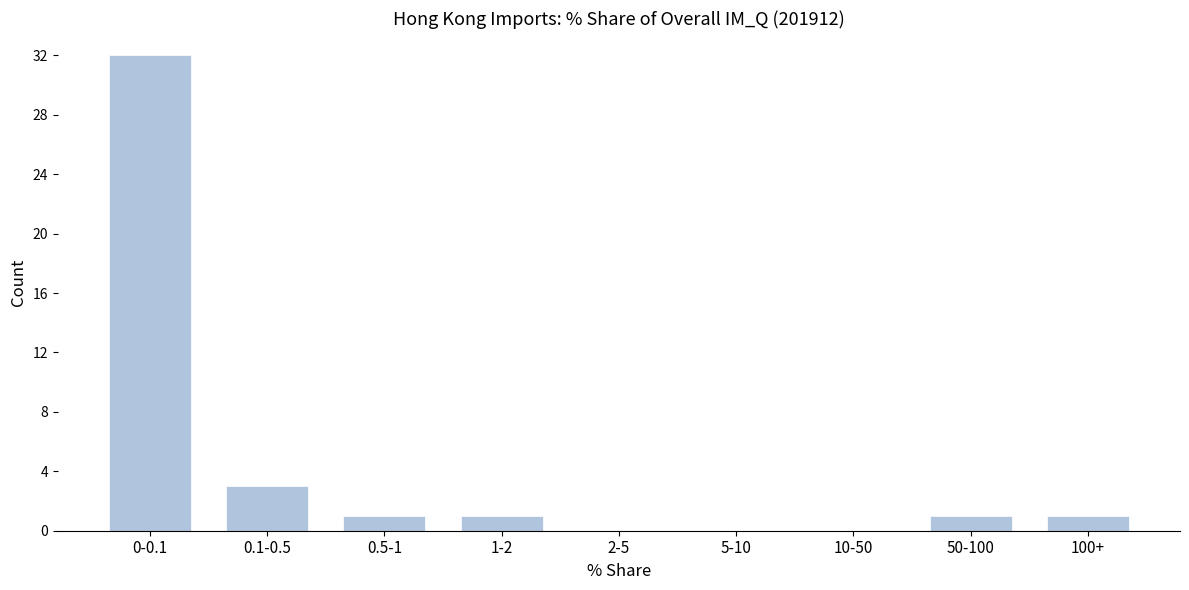

Reading left to right, list all the values displayed in this chart.

0-0.1=32	0.1-0.5=3	0.5-1=1	1-2=1	2-5=0	5-10=0	10-50=0	50-100=1	100+=1